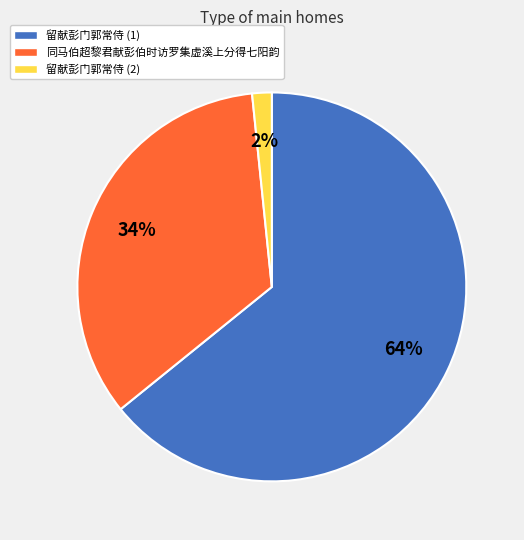

Is the sum of 留献彭门郭常侍 (2) and 留献彭门郭常侍 (1) greater than half?

Yes